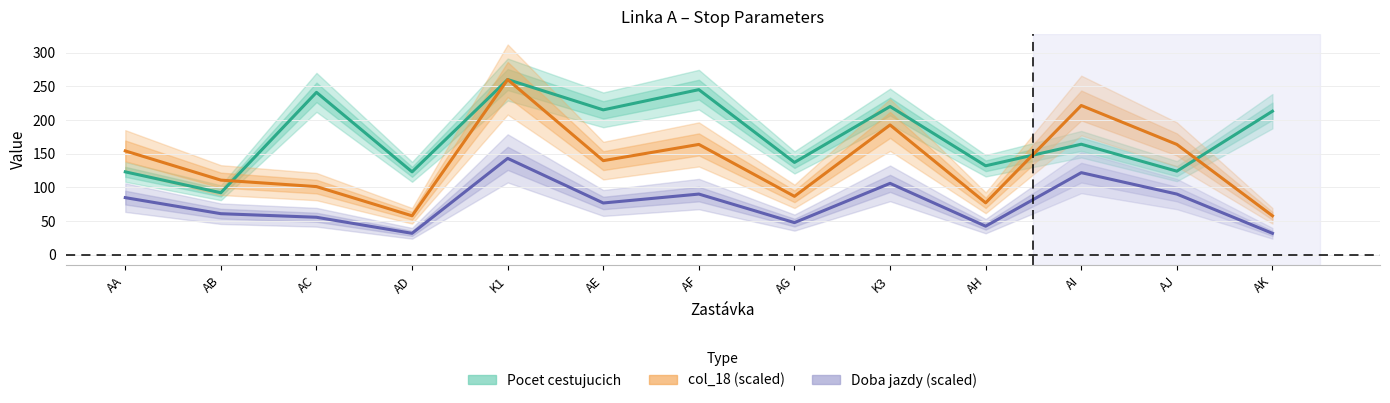

What is the highest value of the col_18 (scaled) series?

260.0